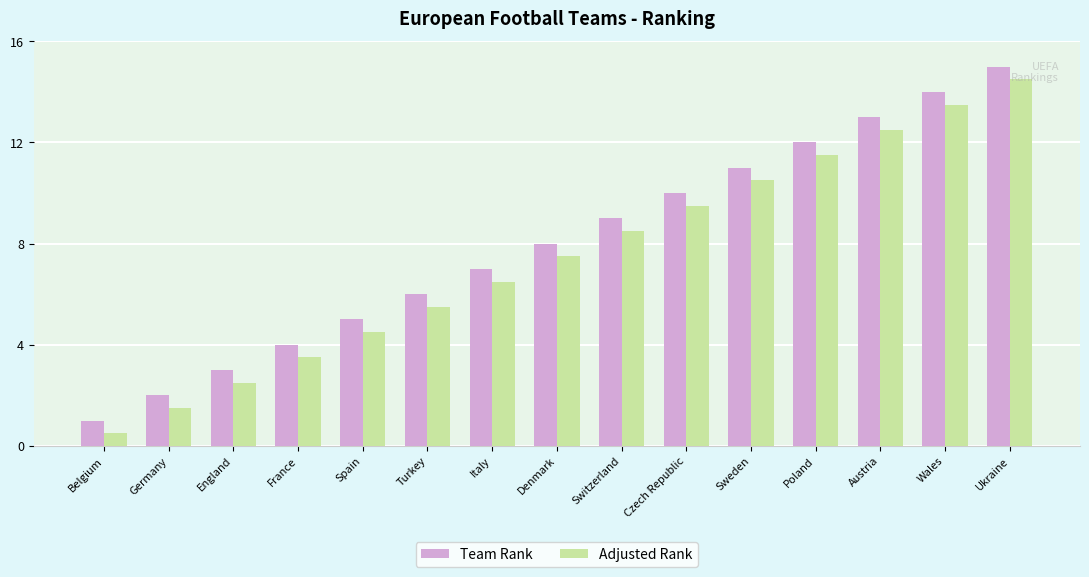

How many bars are there in total?

30